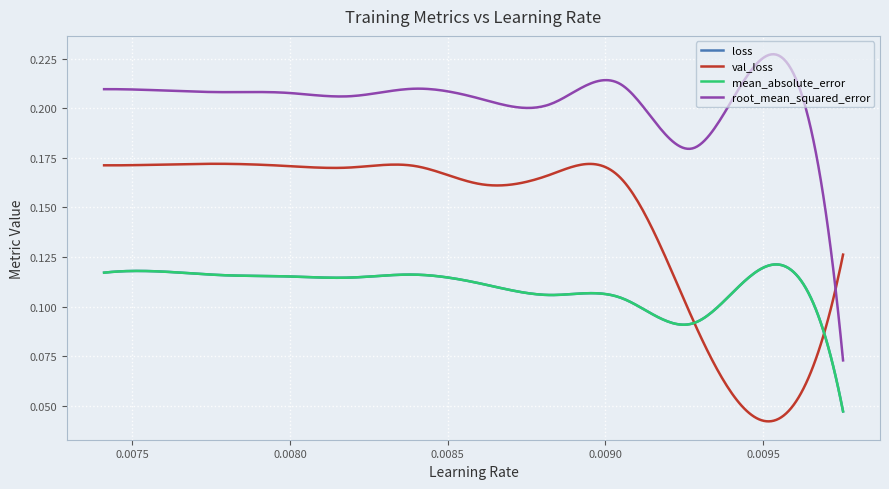

Which series has the largest total across all categories?

root_mean_squared_error